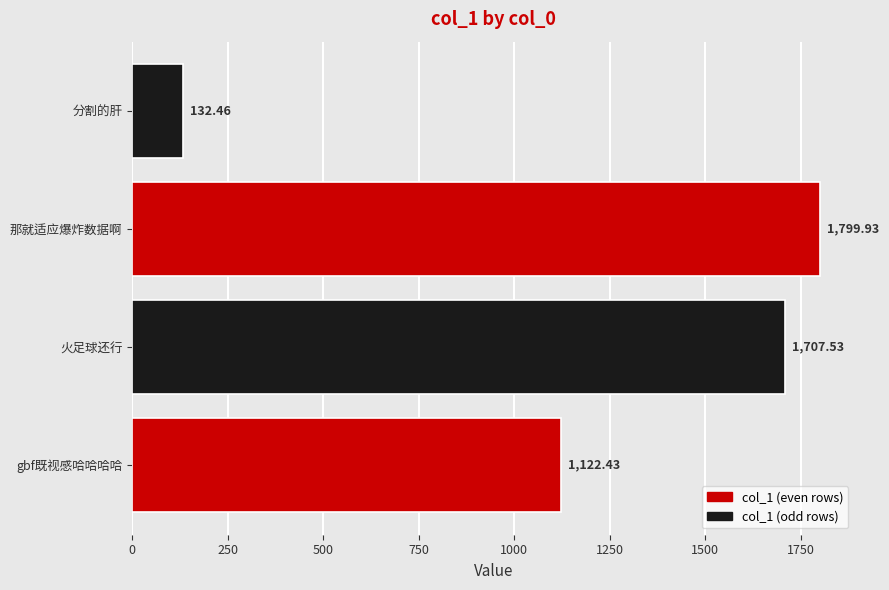

At which label is the value closest to 966?

gbf既视感哈哈哈哈